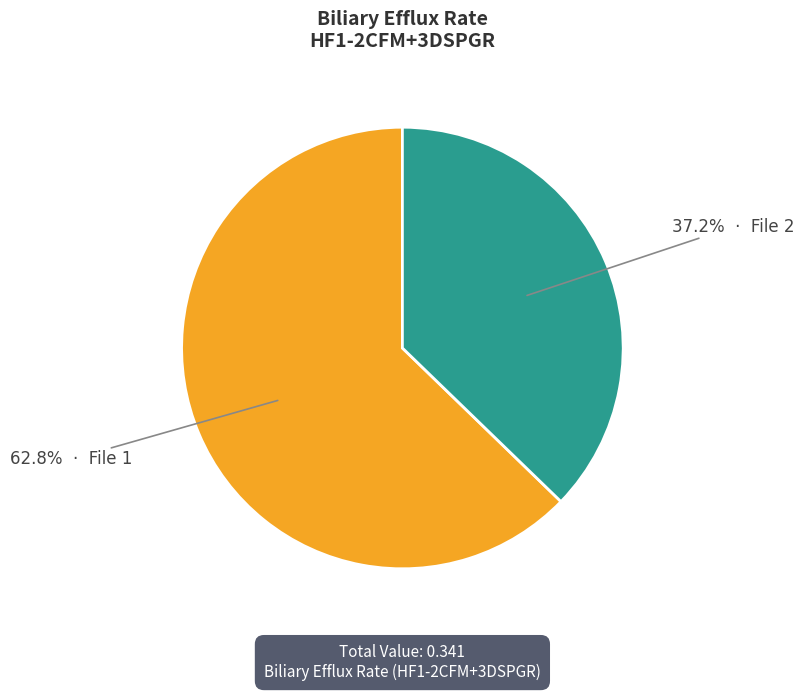

Is there a majority slice in this chart?

Yes